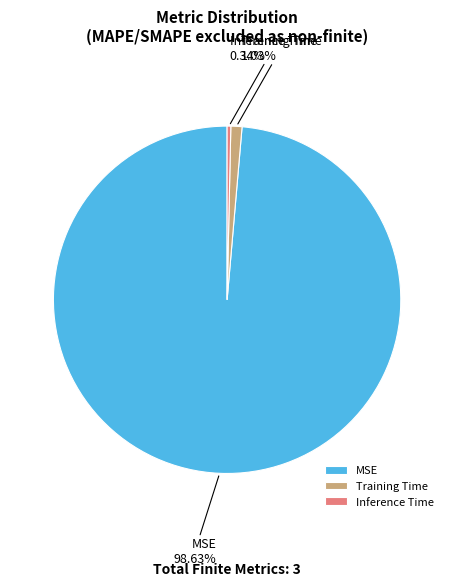

True or false: Training Time accounts for 1% of the total.

True